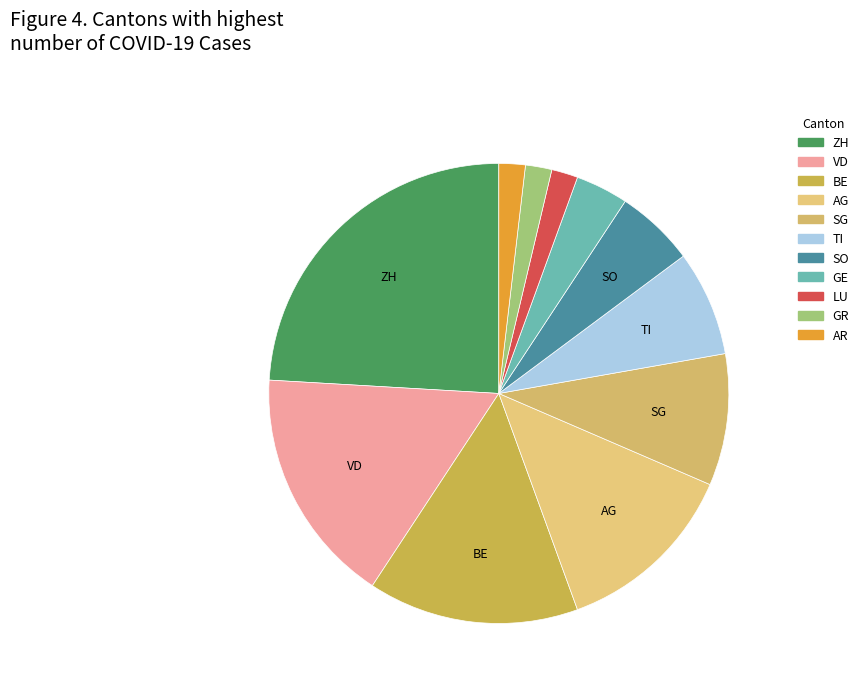

Is there any slice that represents more than half of the pie?

No